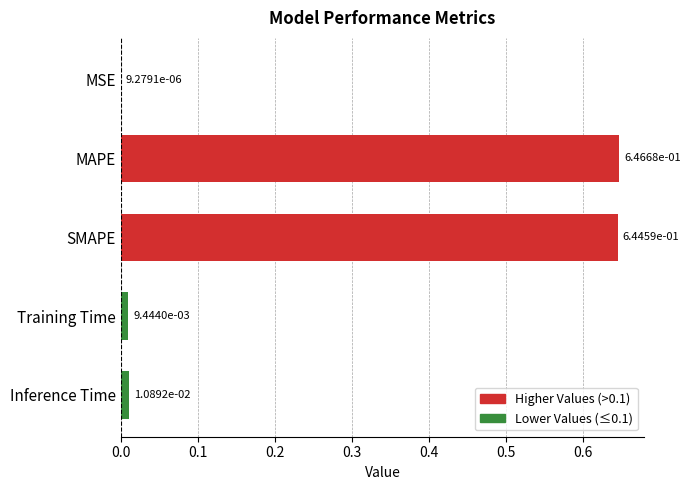

Which label corresponds to the largest value in the chart?

MAPE